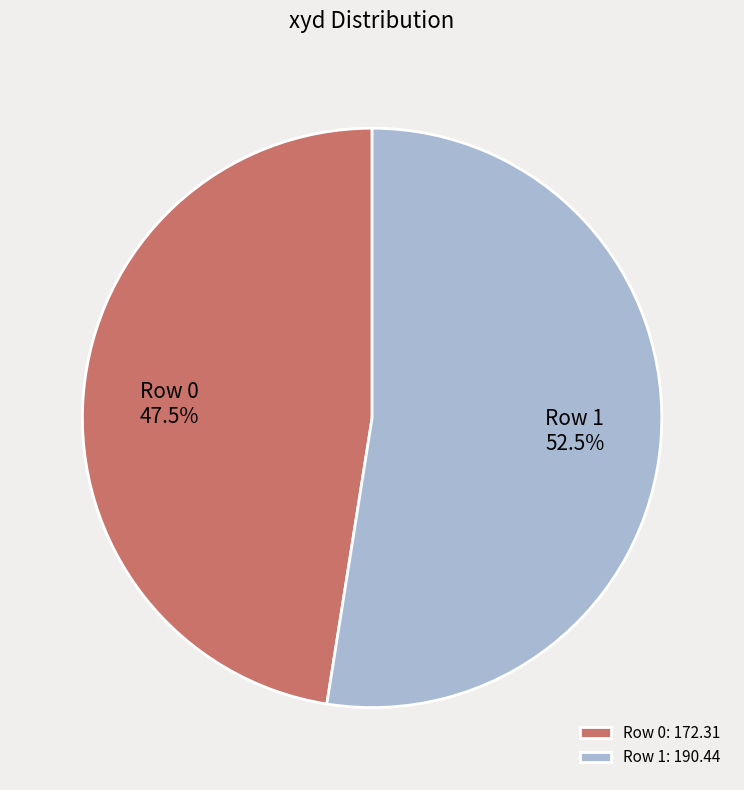

Does Row 0 account for over 50% of the chart?

No